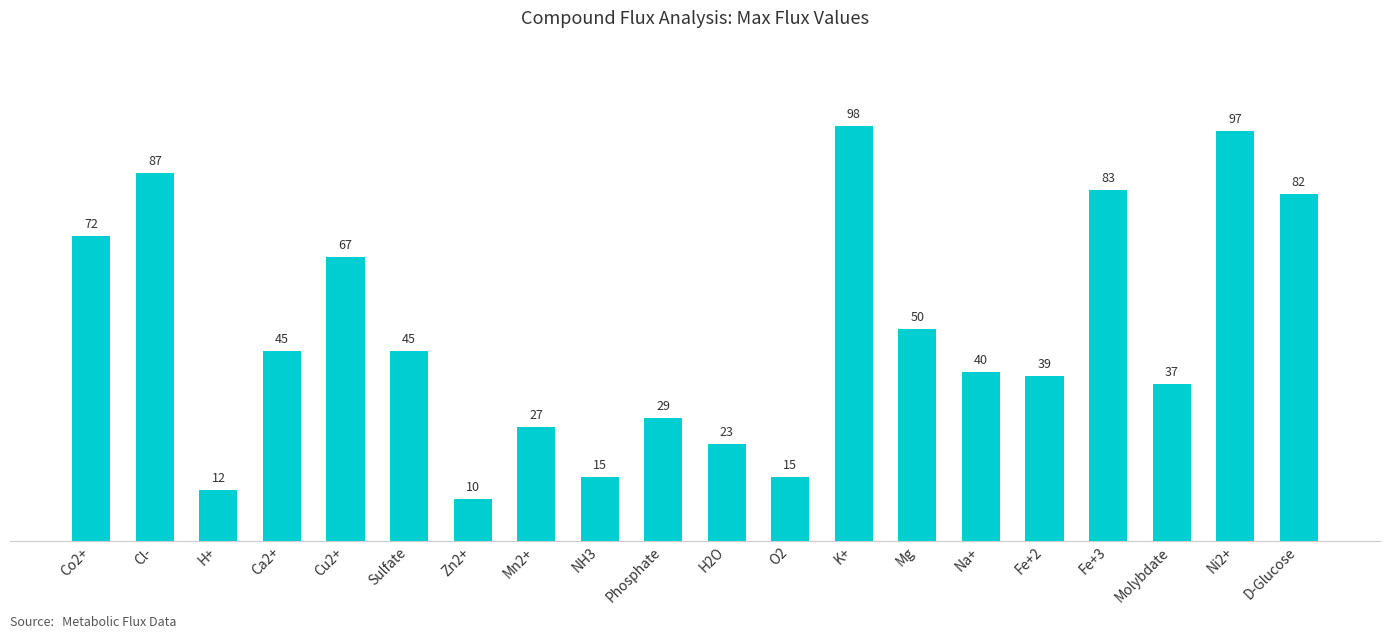

The chart shows a value of 72 at Co2+. True or false?

True